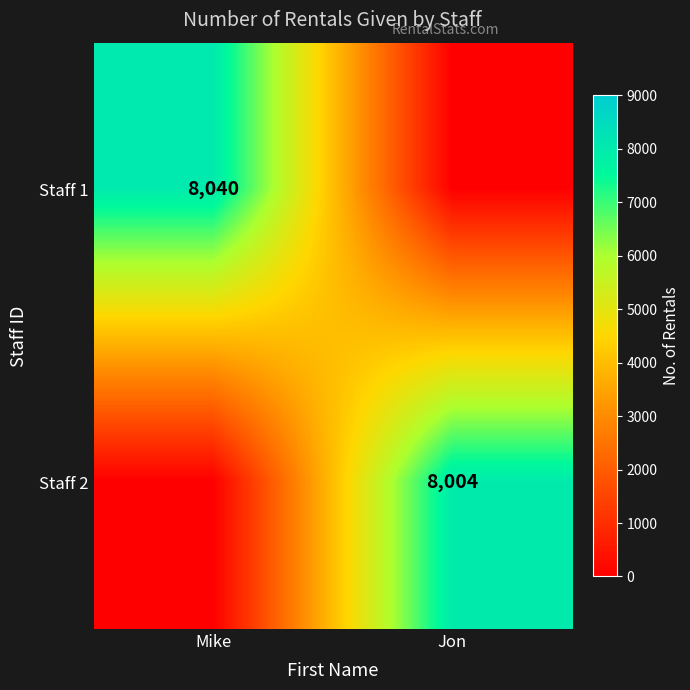

Which label corresponds to the smallest value in the chart?

Jon